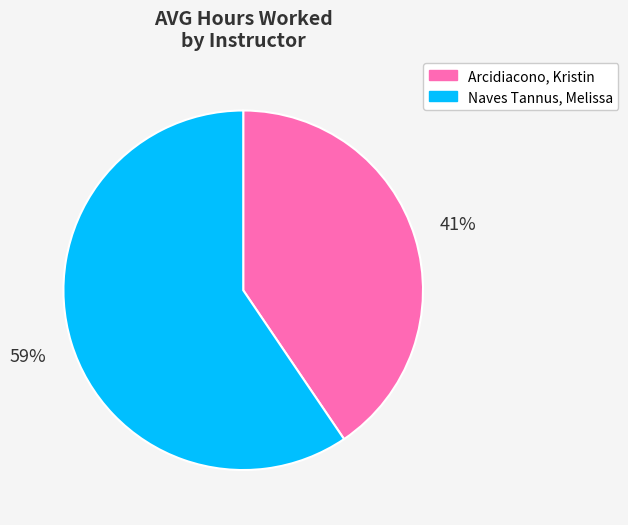

The Arcidiacono, Kristin slice represents 33% of the pie. True or false?

False